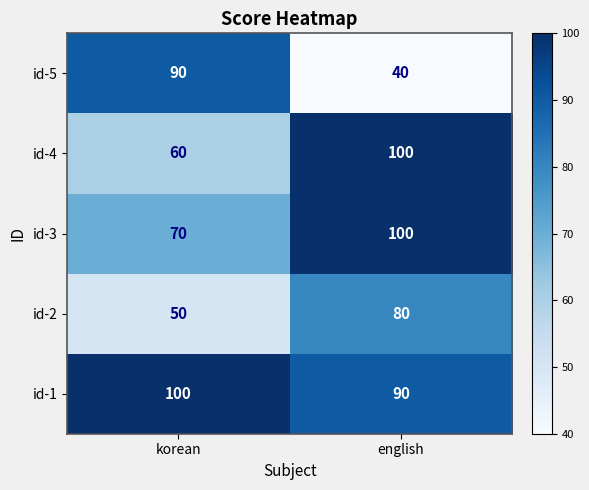

The value of id-2 at korean is 50. True or false?

True